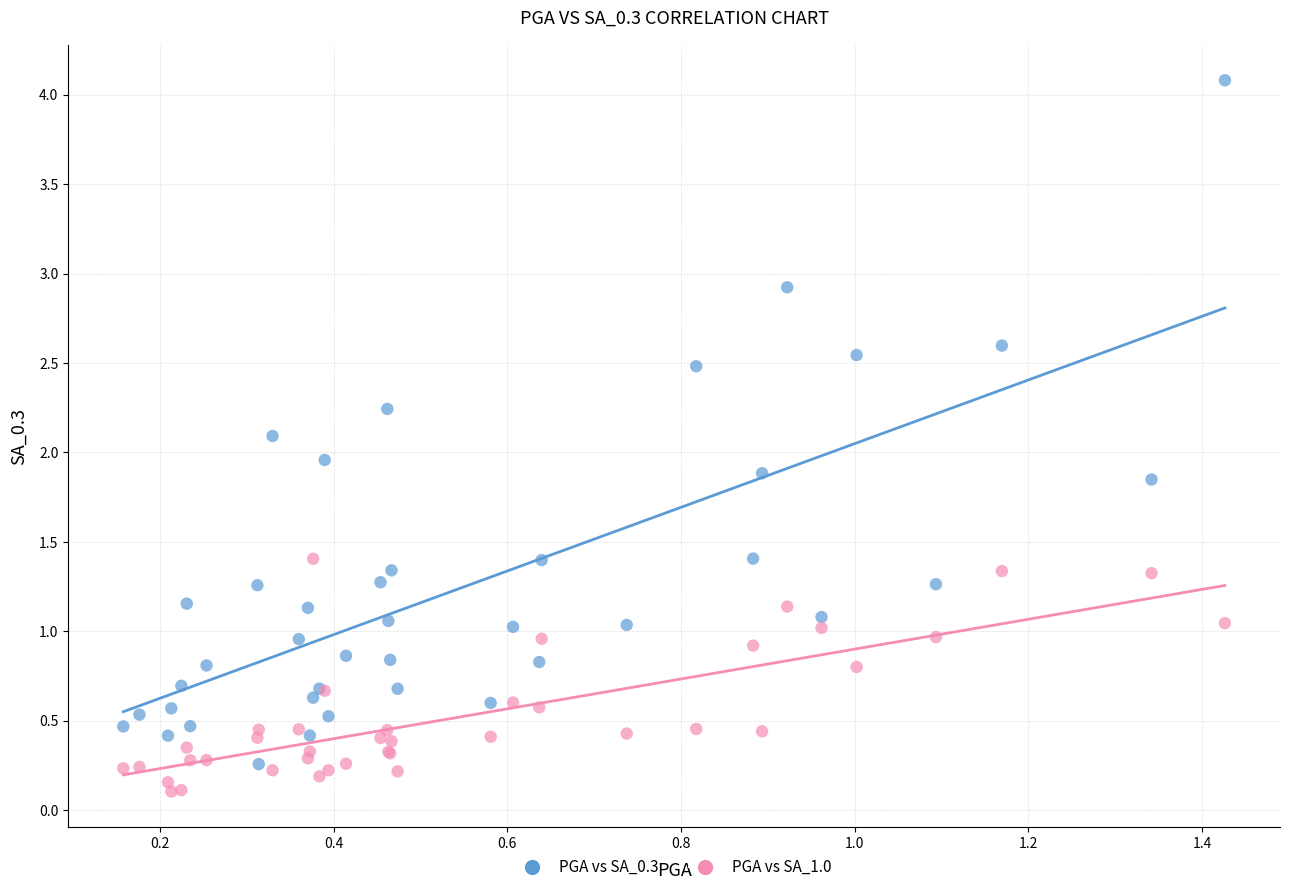

Which series reaches the minimum Y coordinate?

PGA vs SA_1.0